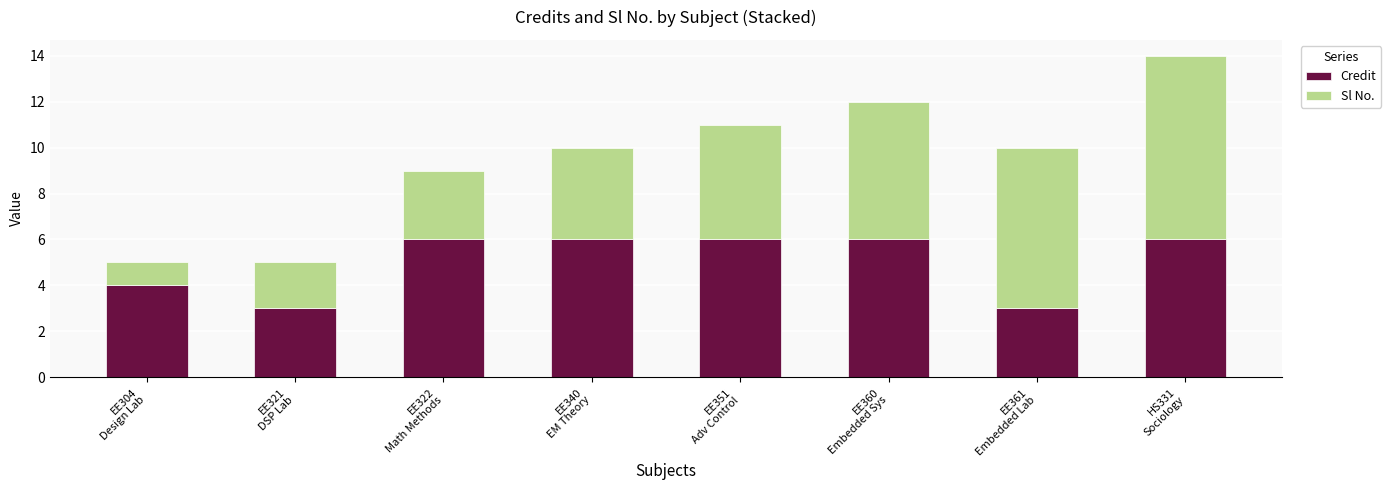

What is the highest value of the Credit series?

6